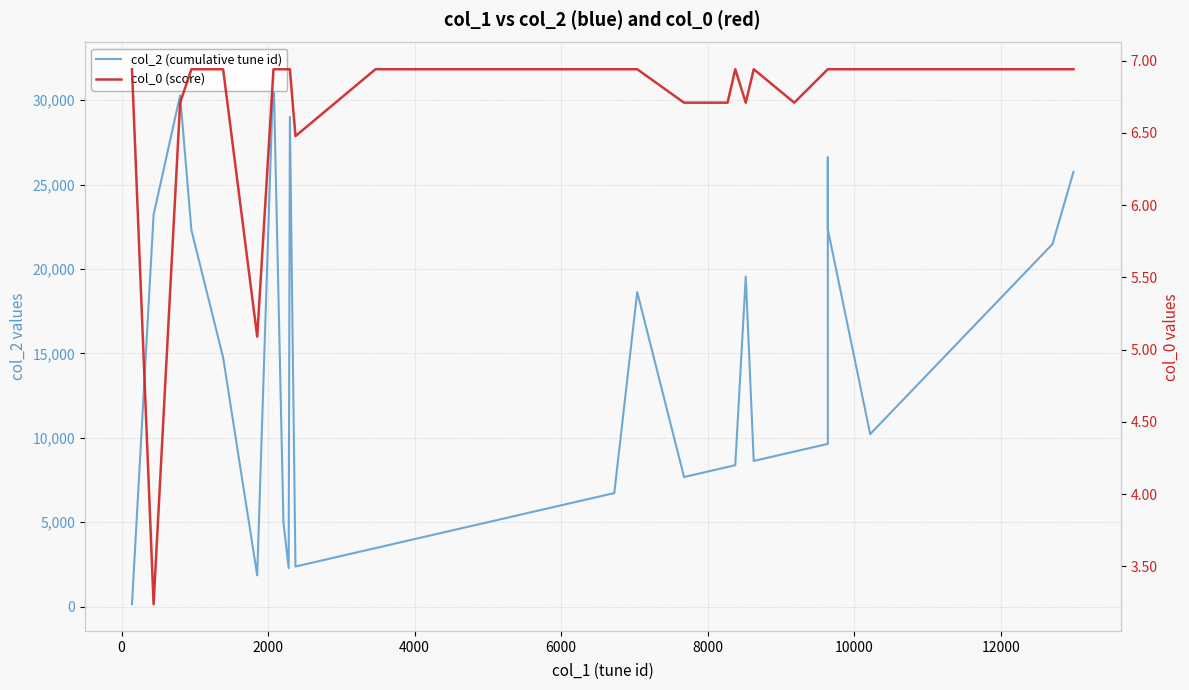

Rank the series at 10000 from highest to lowest value.

col_2 (cumulative tune id), col_0 (score)